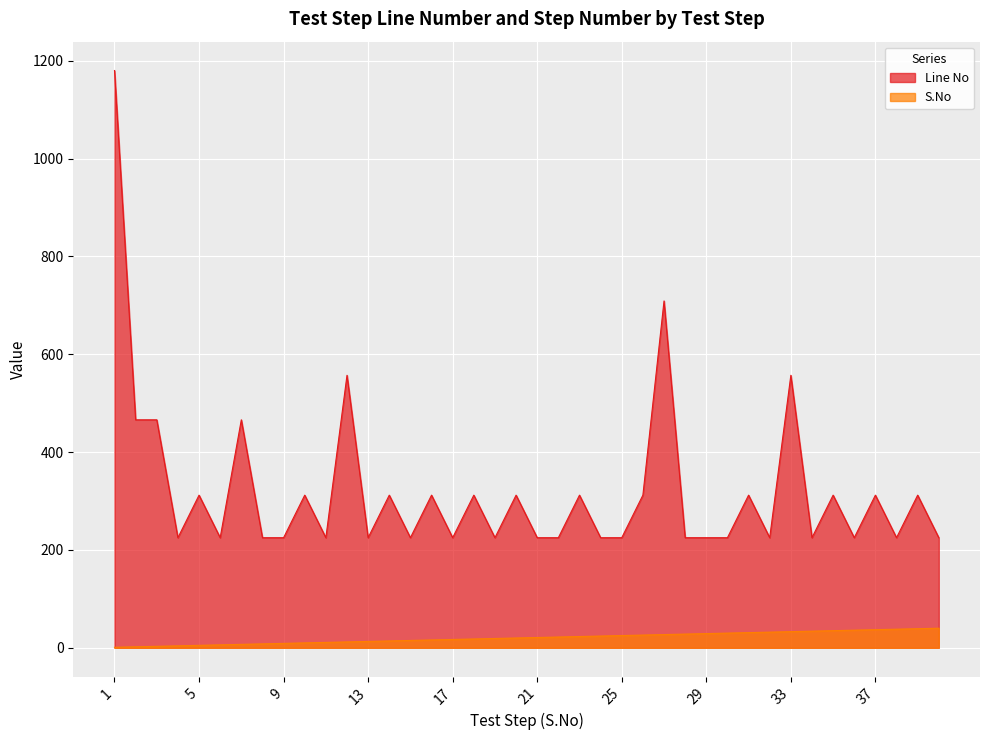

Is the value of S.No at 22 greater than the value of Line No at 19?

No